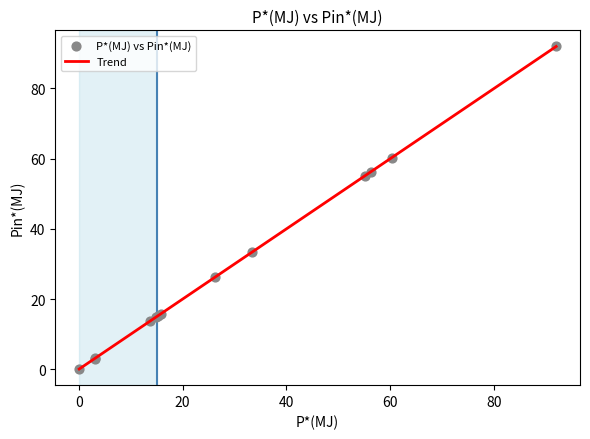

What is the greatest value displayed?

92.0